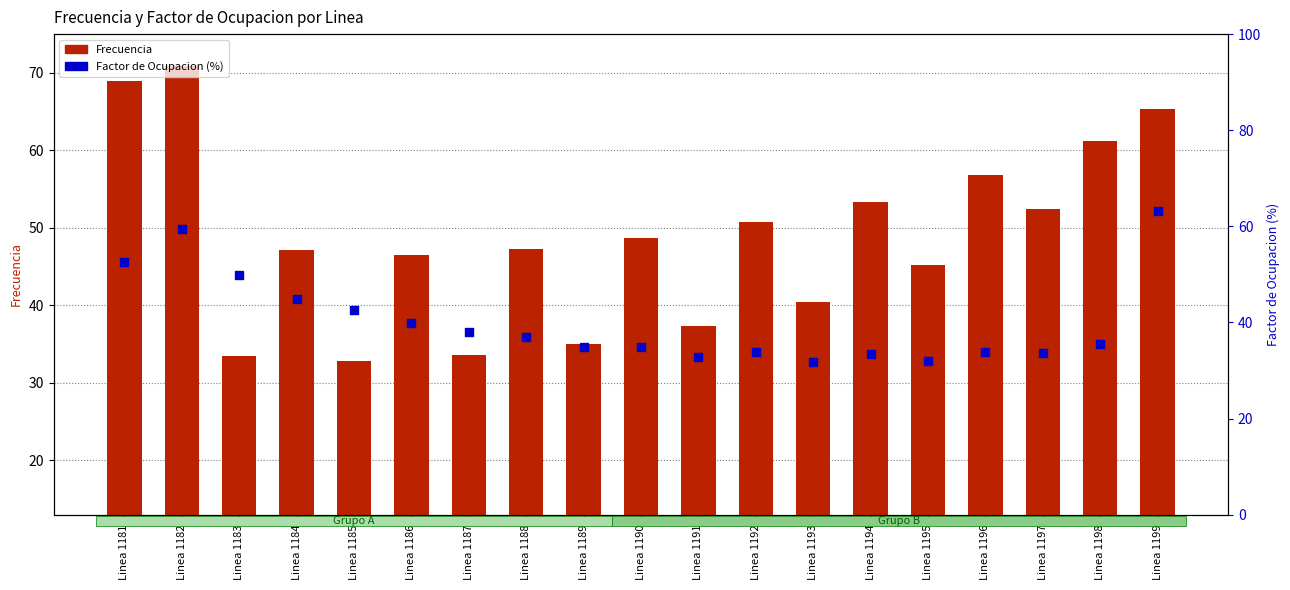

Which series has the widest spread of Y values?

Frecuencia